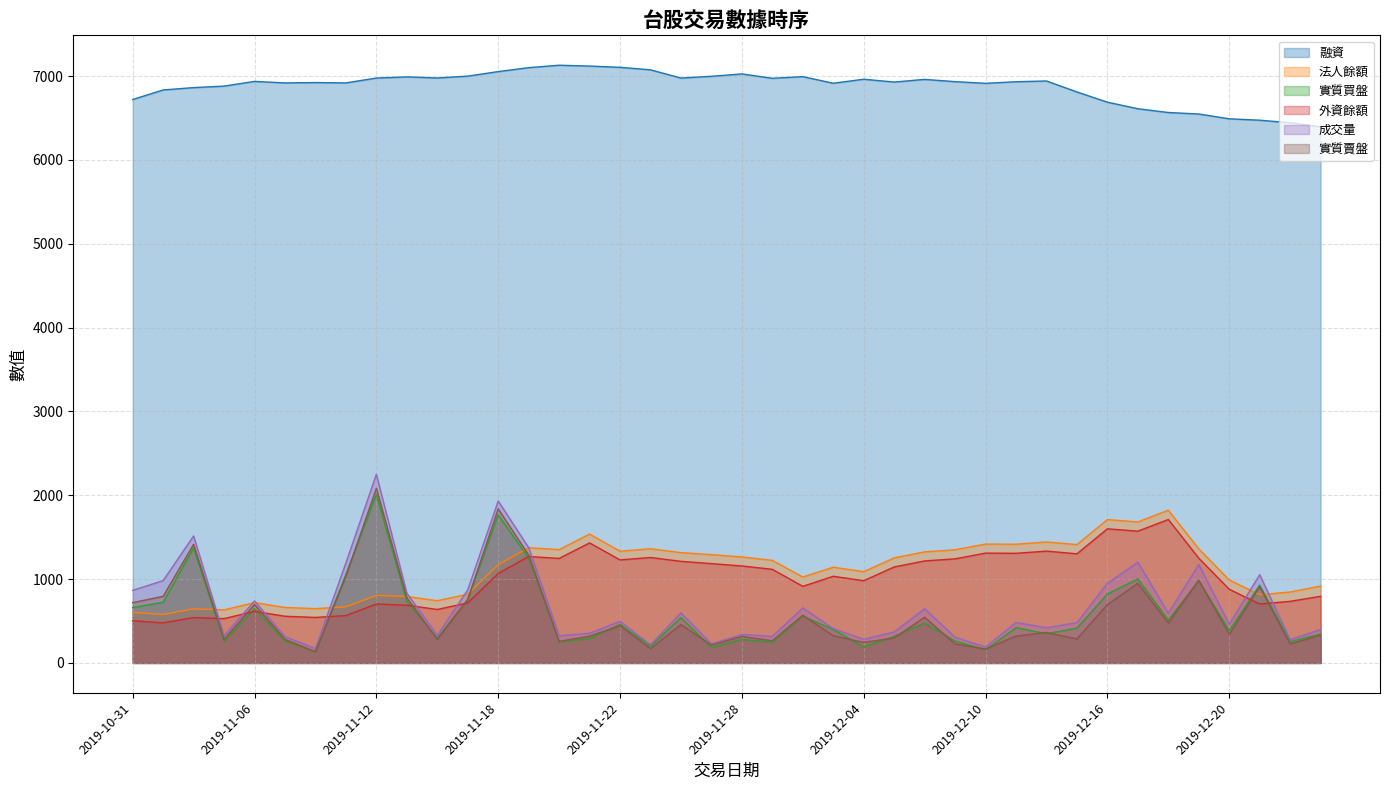

True or false: 法人餘額 and 成交量 cross at least once.

True